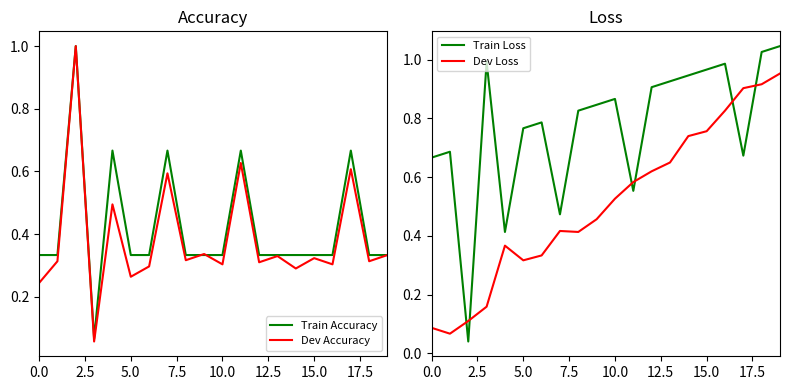

At how many categories does at least one series exceed 0?

20